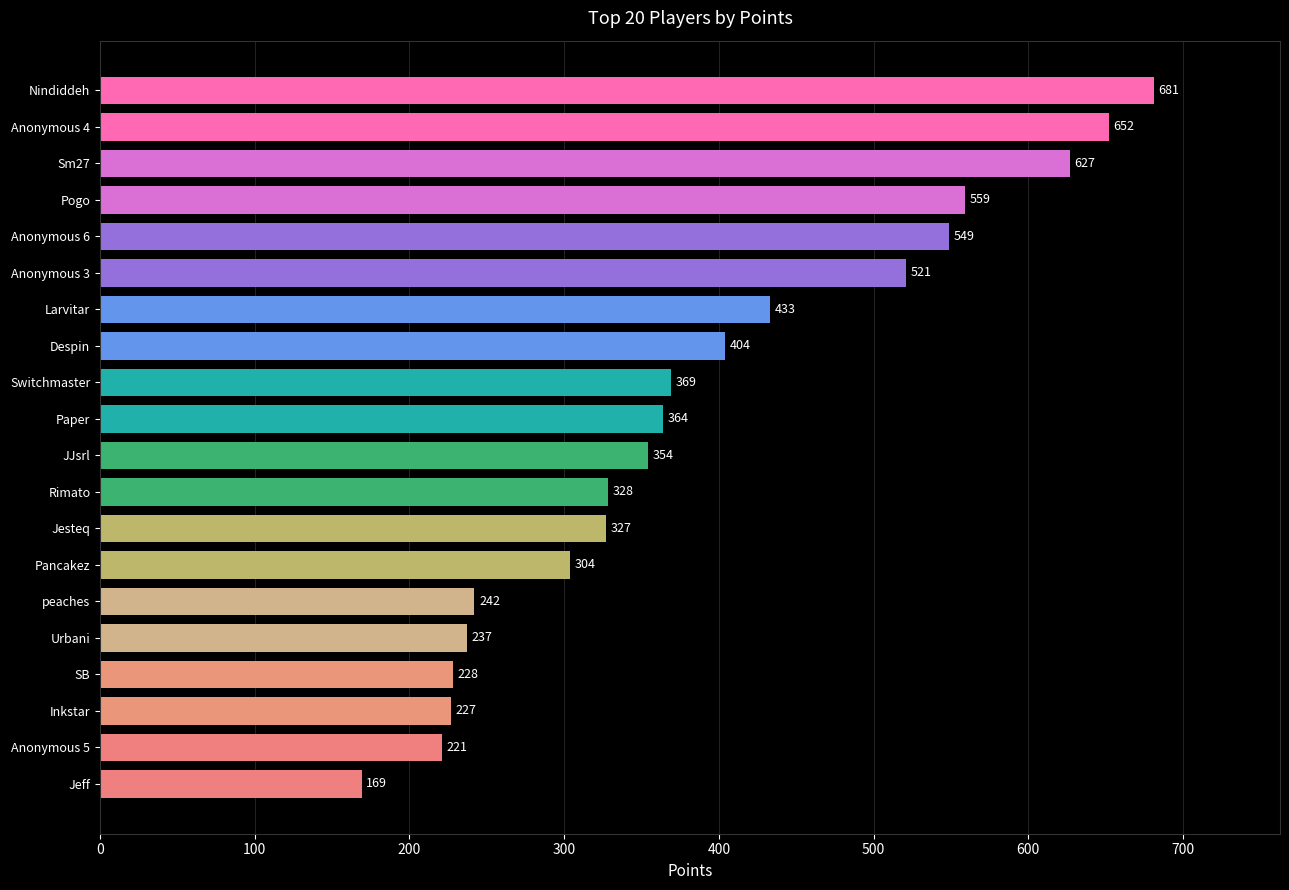

What is the greatest value displayed?

681